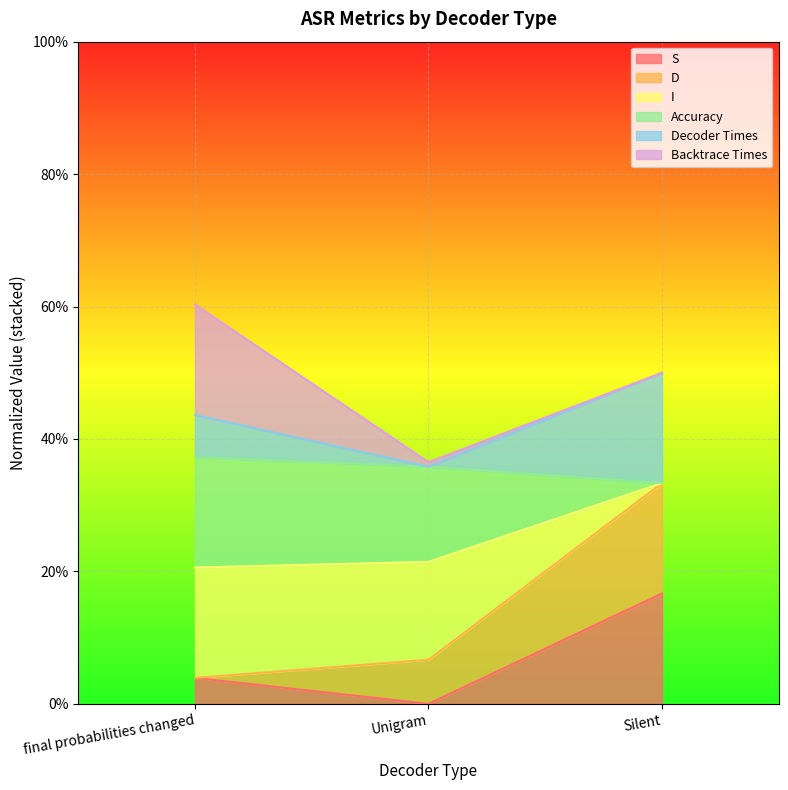

How many Decoder Times values are between 0 and 1?

3